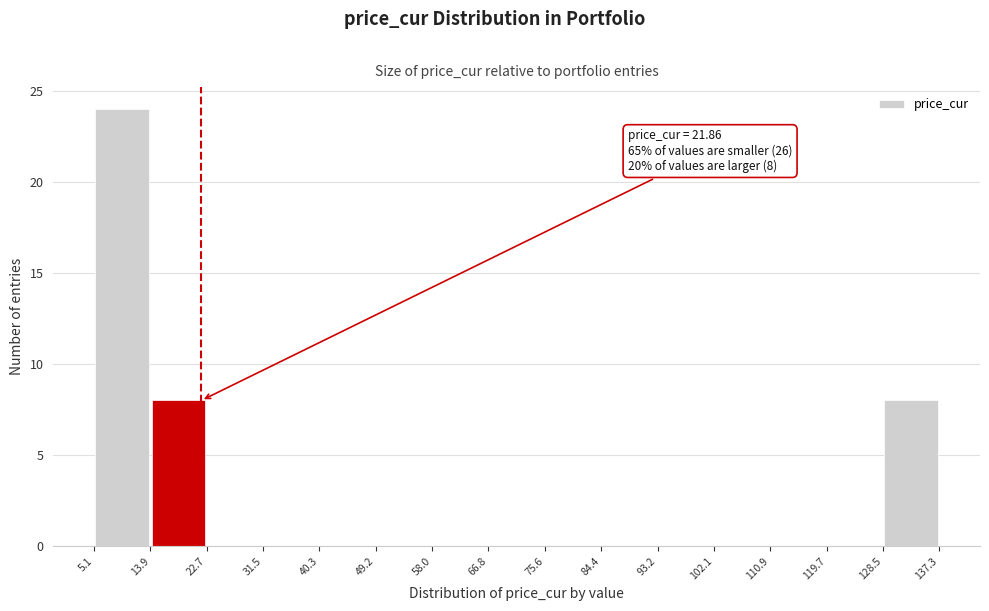

Which range on the x-axis has the tallest bar?

5.1 to 13.9